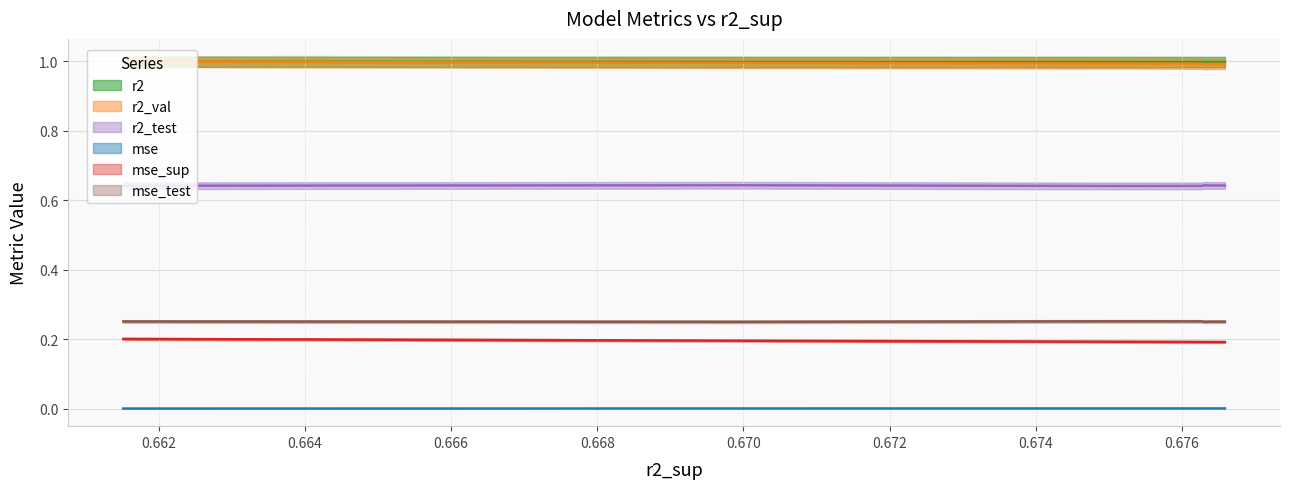

What are all the series names shown in the legend?

r2, r2_test, r2_val, mse, mse_sup, mse_test